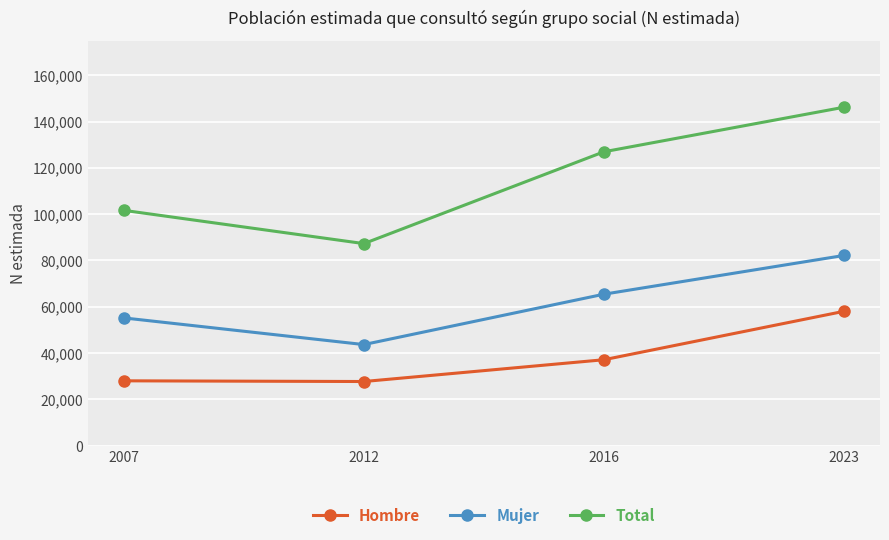

At which category is the sum across all series the highest?

2023